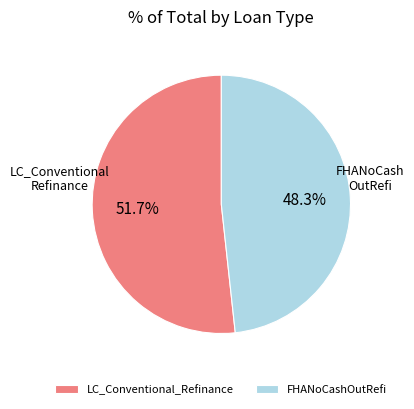

To the nearest percent, what is the combined percentage of FHANoCashOutRefi and LC_Conventional_Refinance?

100%